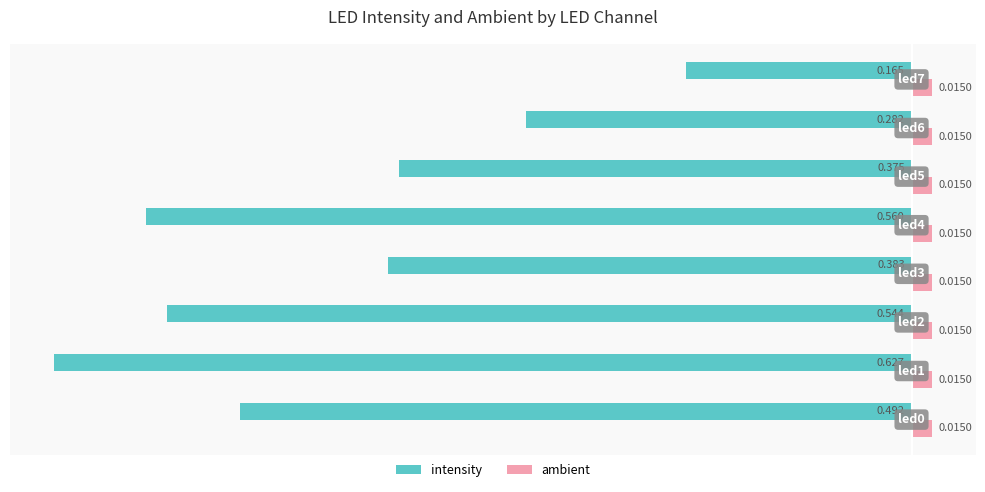

What is the difference between the maximum and second lowest values in the intensity series?

0.4